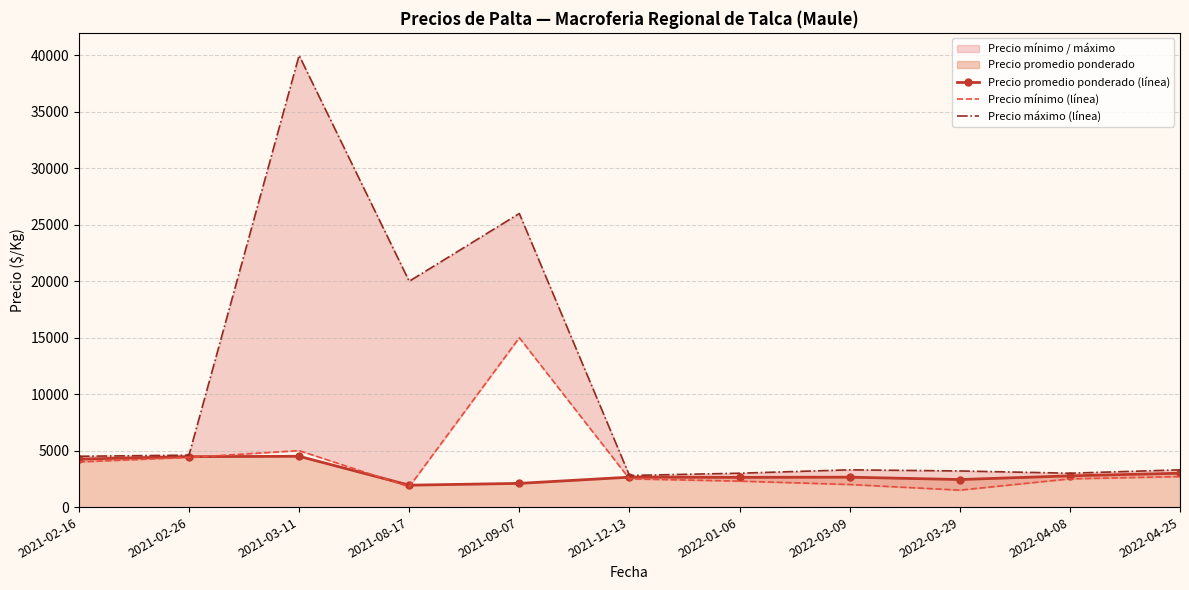

What is the highest value of the Precio máximo (línea) series?

40000.0